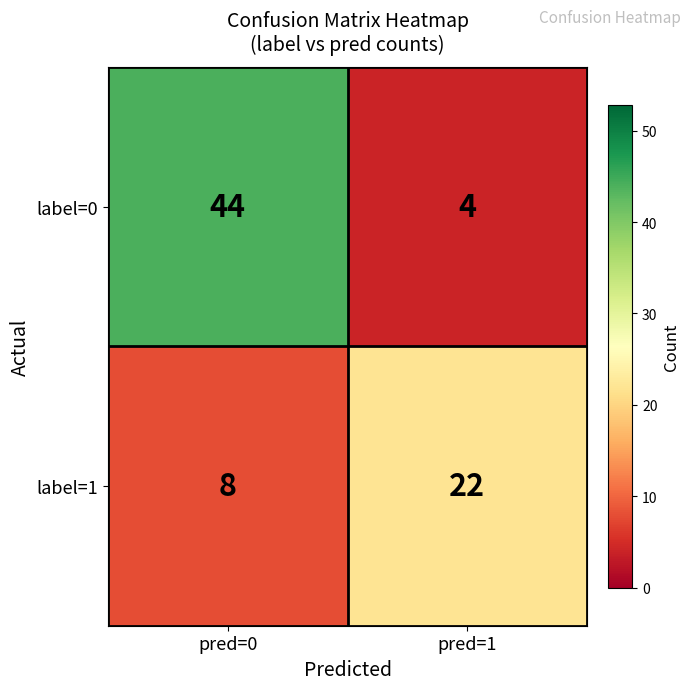

The label=1 series shows 36 at pred=1. True or false?

False